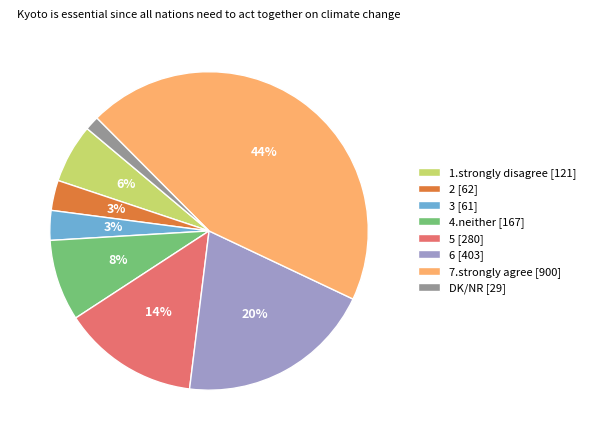

Count the number of slices in the pie.

8